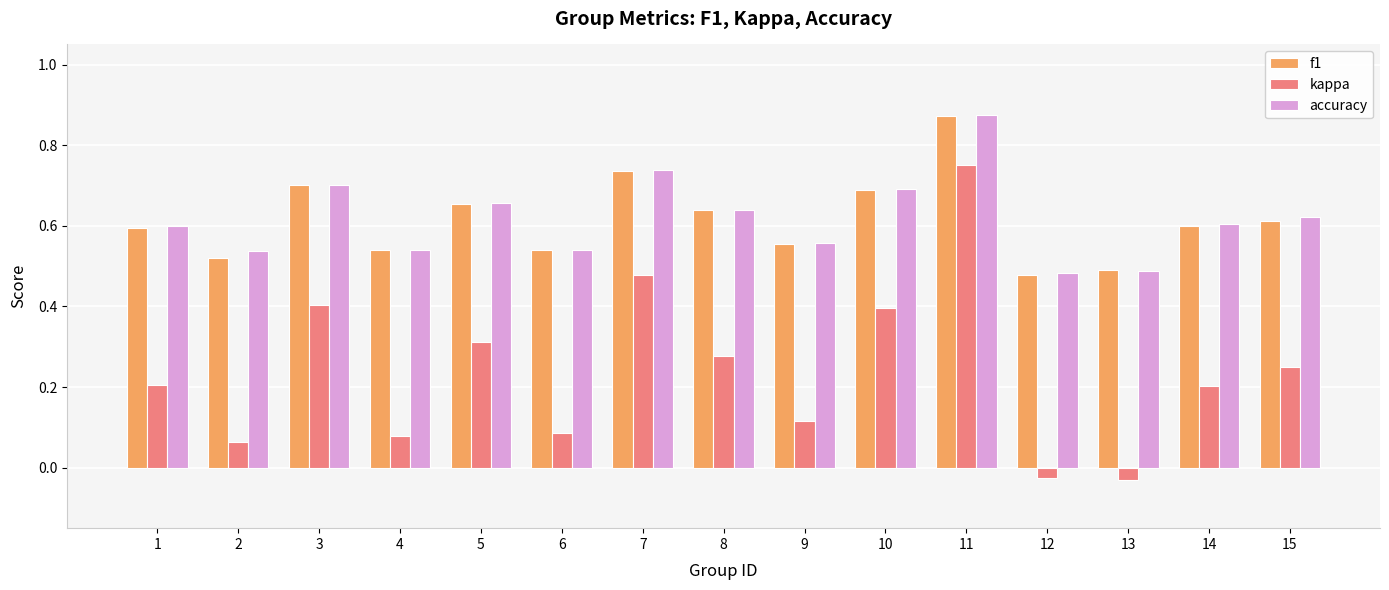

Are the bars horizontal?

No